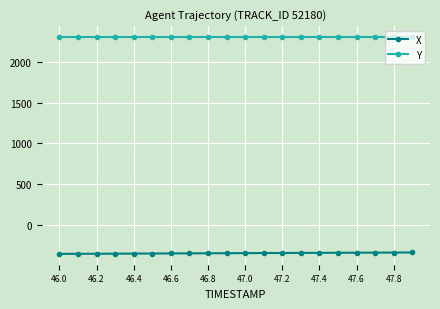

True or false: X and Y cross at least once.

False